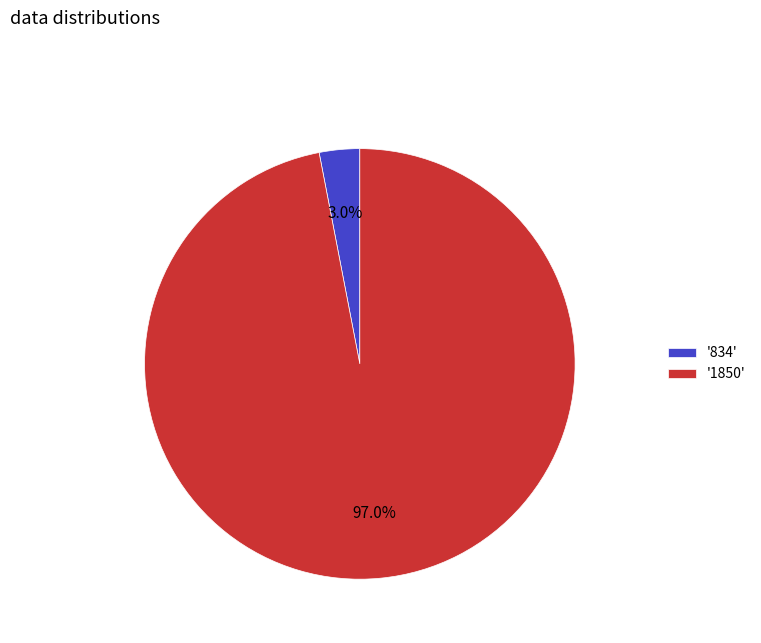

Which category has the biggest portion of the pie?

'1850'